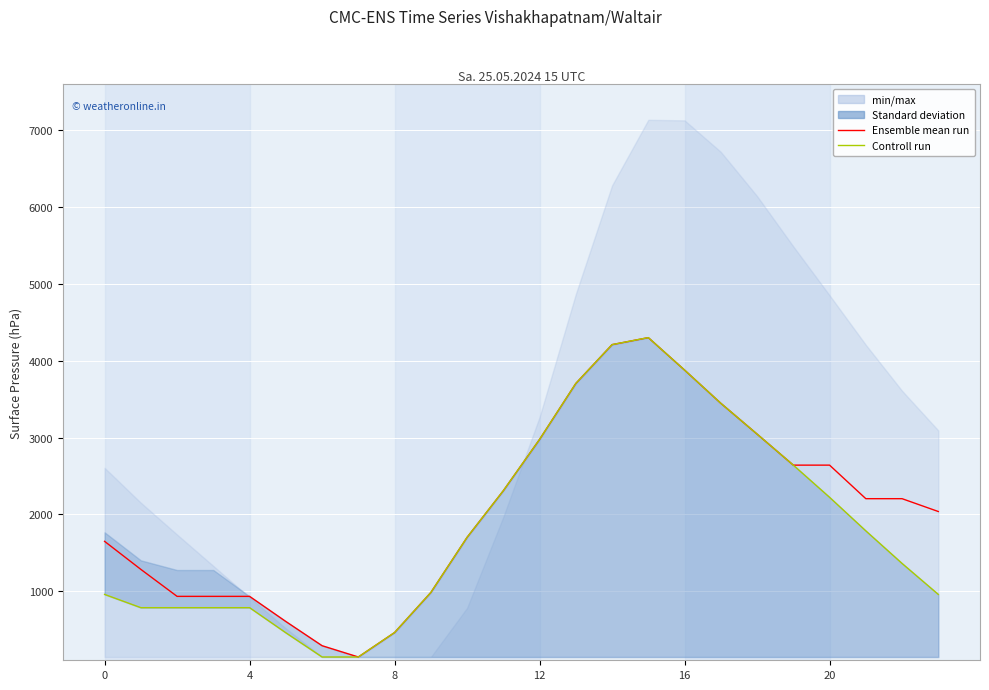

True or false: Controll run and Ensemble mean run cross at least once.

False